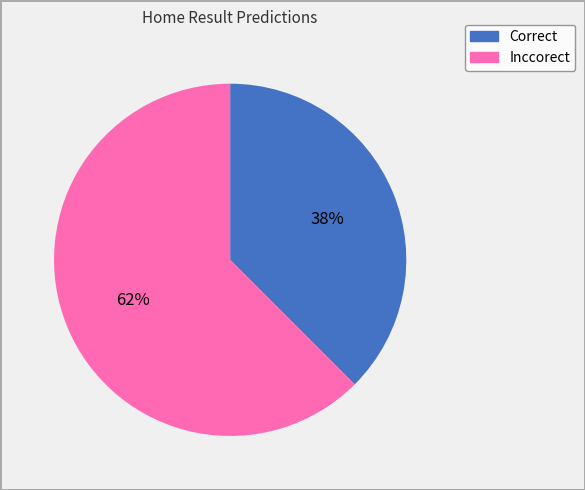

To the nearest percent, what is the combined percentage of Correct and Inccorect?

100%